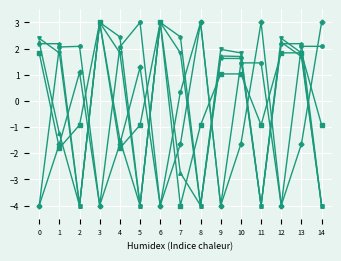

What is the difference between the highest and lowest values at 13?

3.8